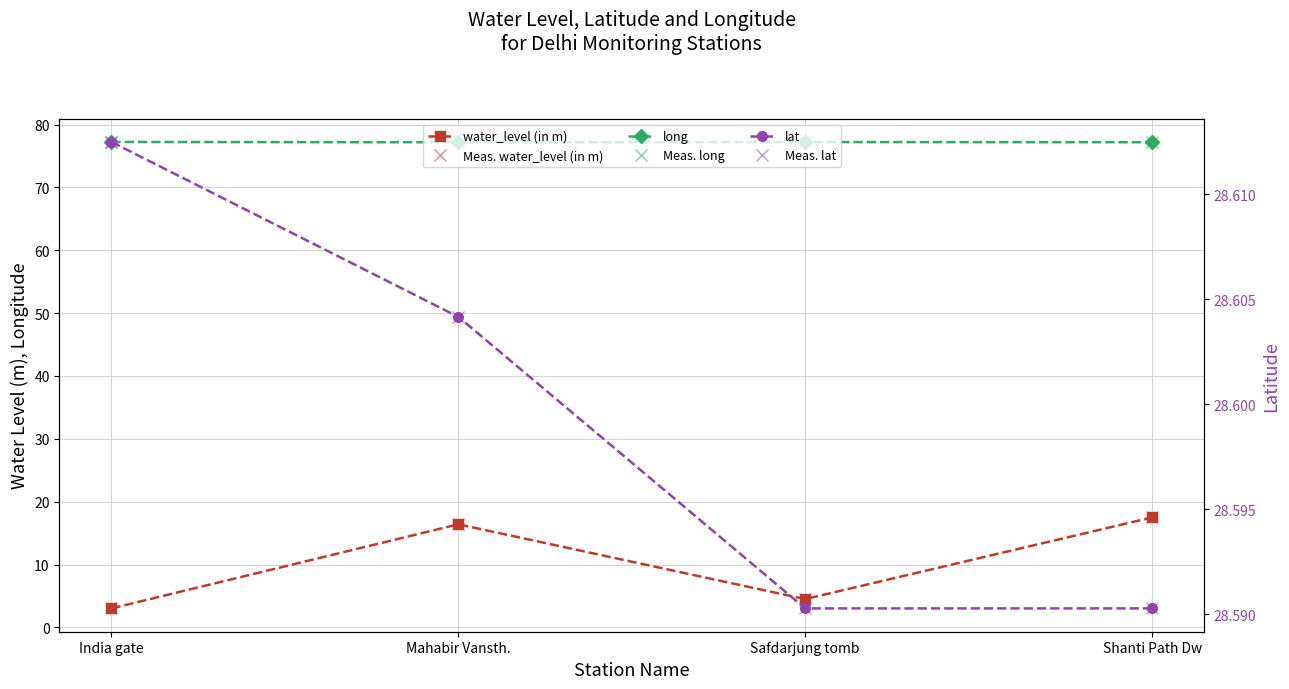

Between Mahabir Vansth. and India gate, which is larger?

Mahabir Vansth.